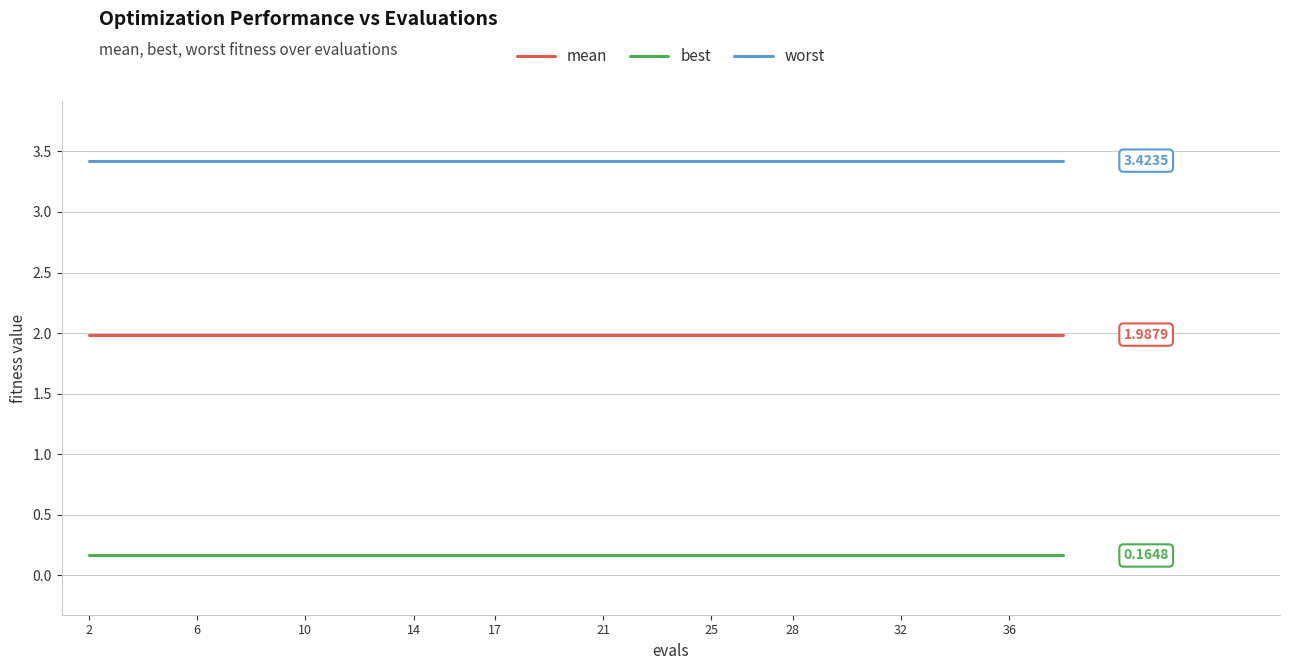

True or false: worst and best cross at least once.

False